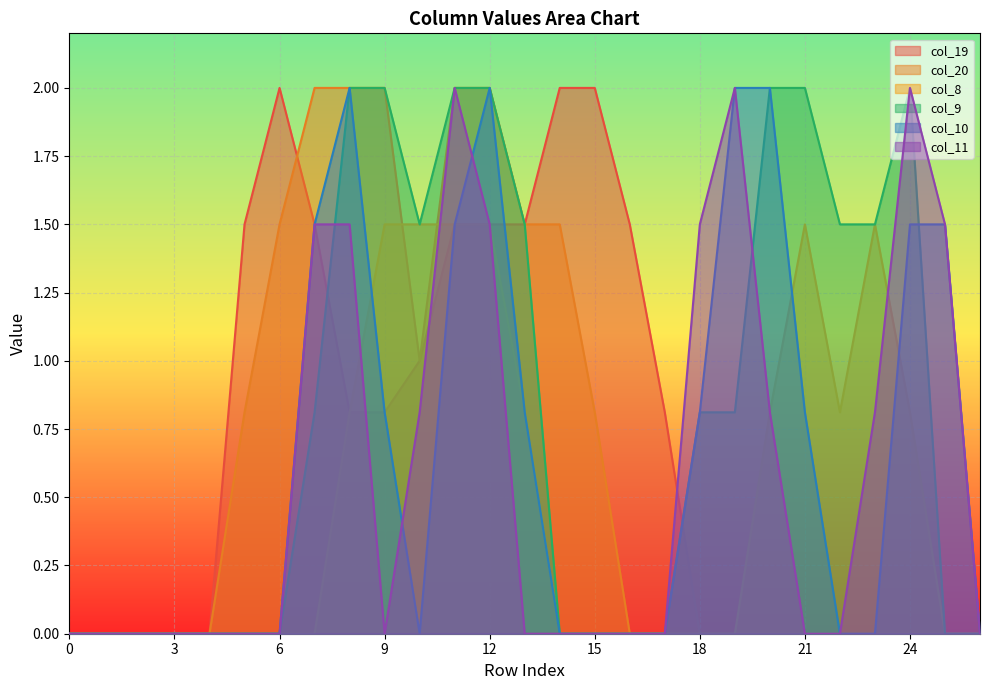

In col_9, how many points are higher than both neighbors (excluding endpoints)?

1